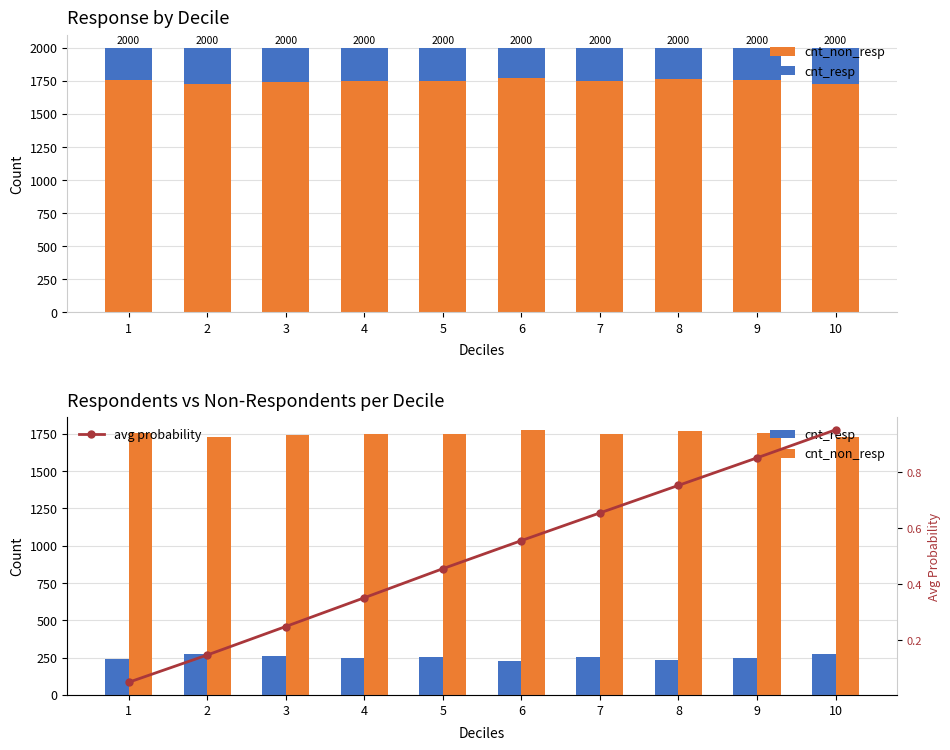

What is the difference between the second highest and second lowest values in the cnt_resp series?

38.0